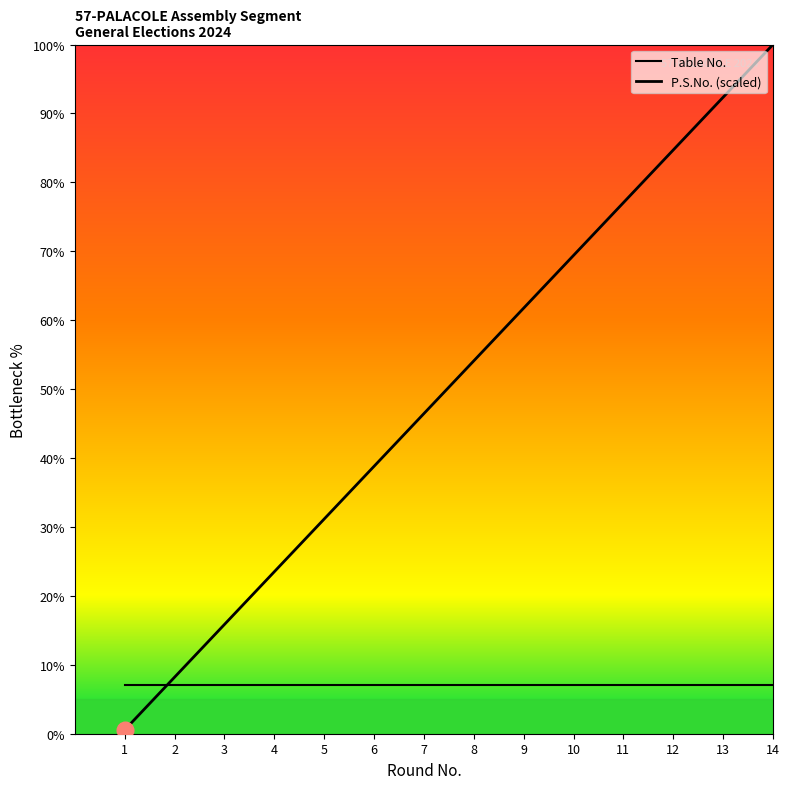

How many lines are shown in the chart?

2